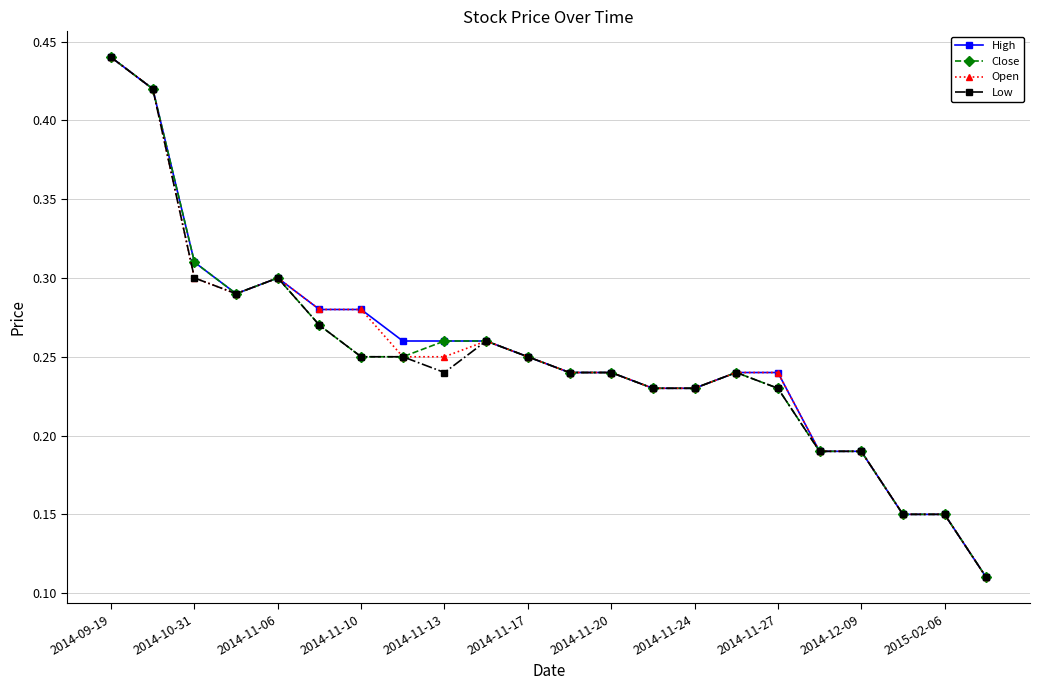

At how many categories does at least one series exceed 0?

22